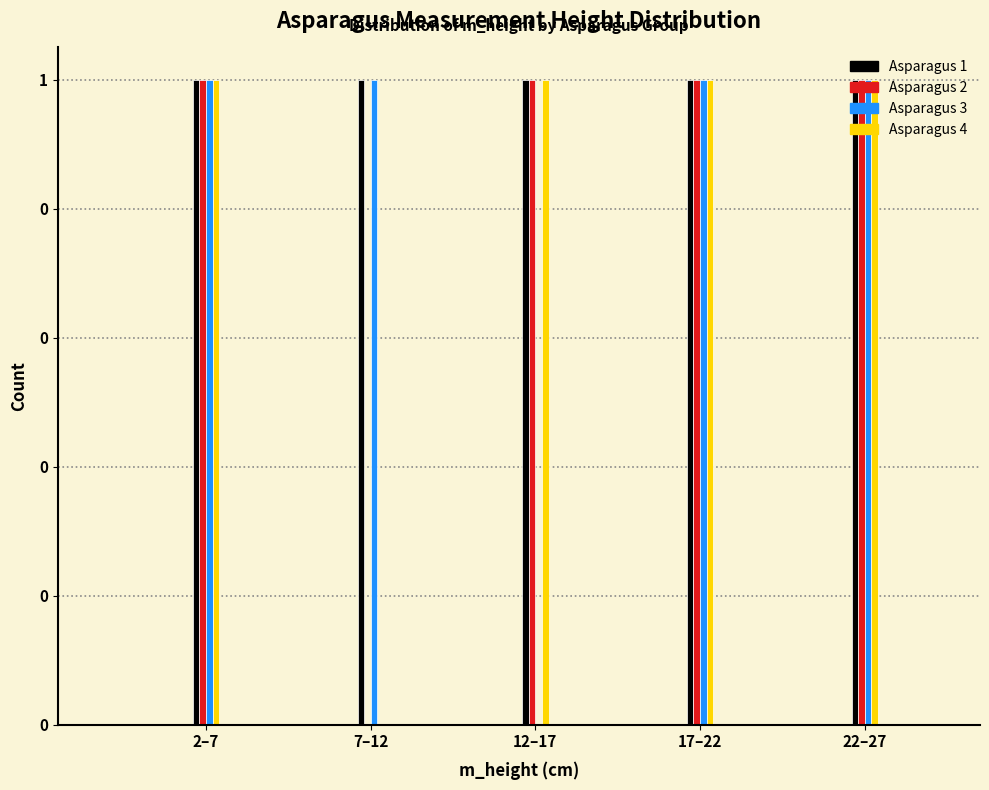

Are the bars grouped side by side (vs. stacked)?

Yes